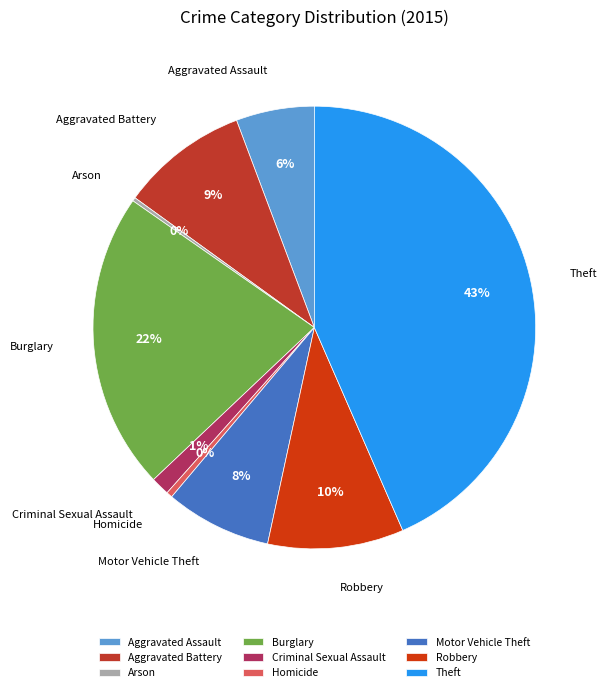

Which category has the biggest portion of the pie?

Theft